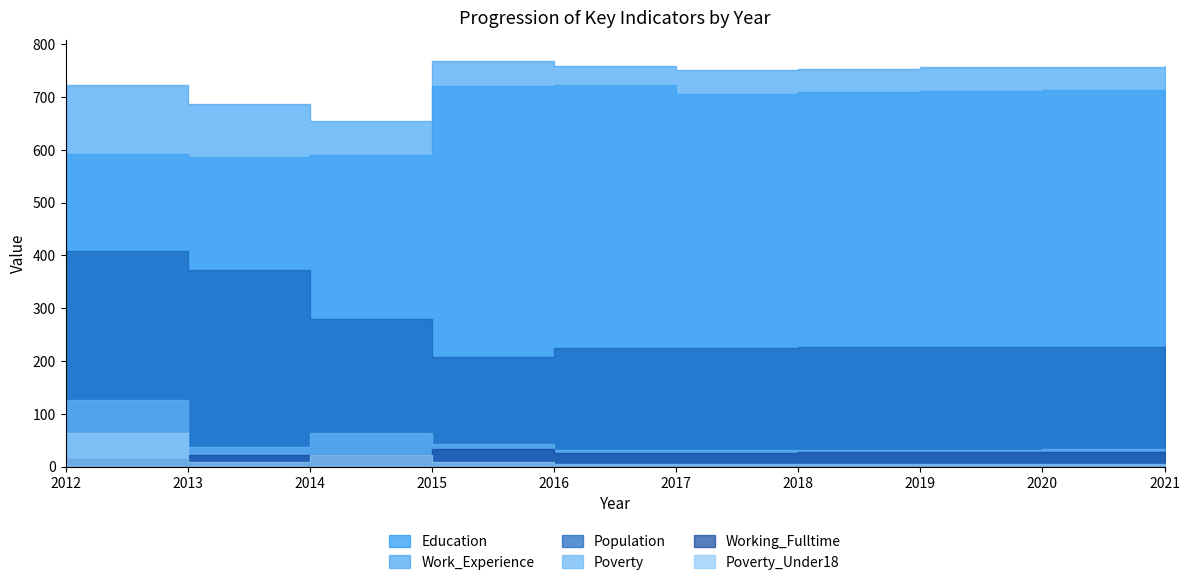

Does the chart display data point markers on the line(s)?

No